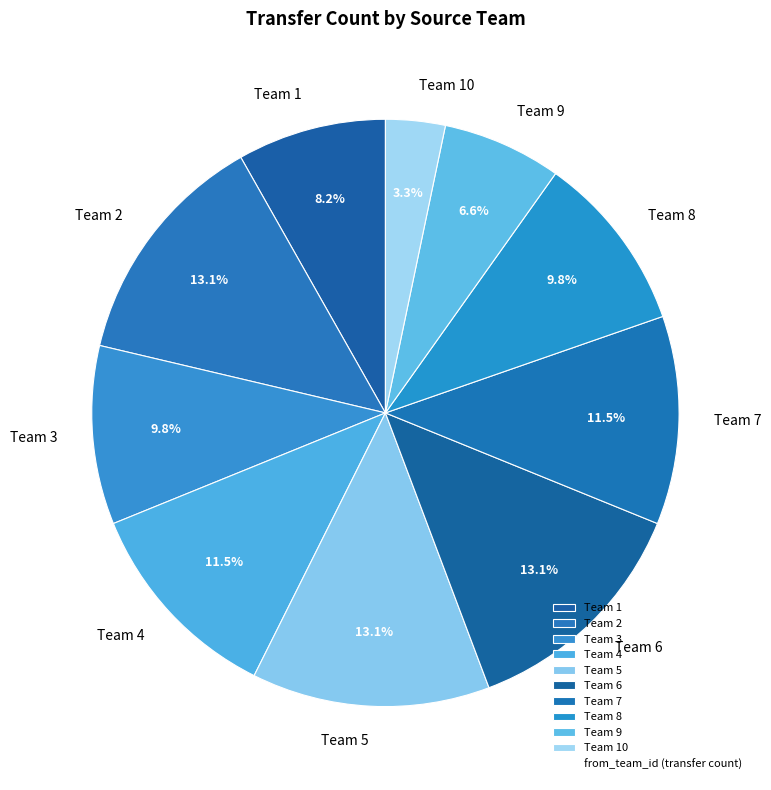

What is the ratio of the value at Team 10 to the value at Team 2?

0.3